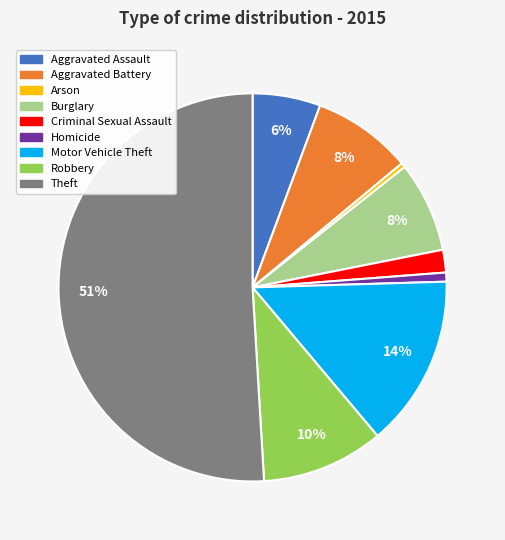

Is the sum of Robbery and Motor Vehicle Theft greater than half?

No